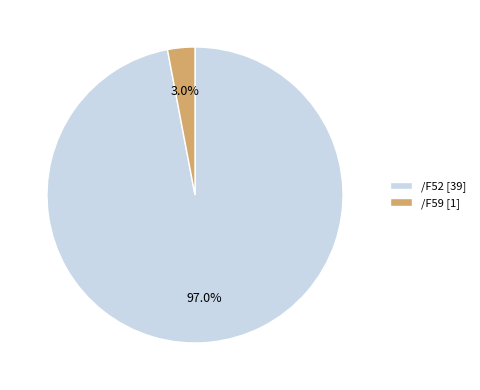

To the nearest percent, what percentage of the pie is /F59?

3%